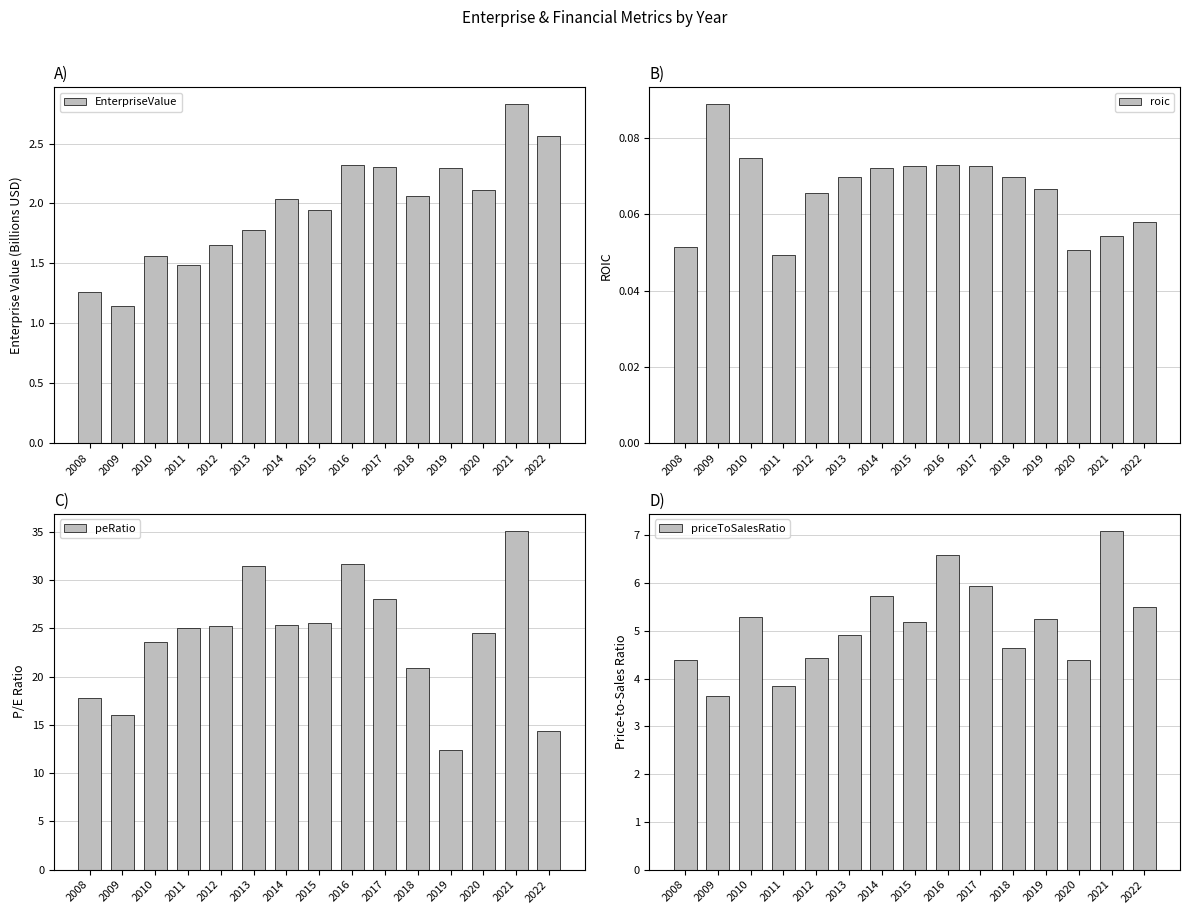

What is the value of the peRatio bar at the 2nd from the left?

16.0